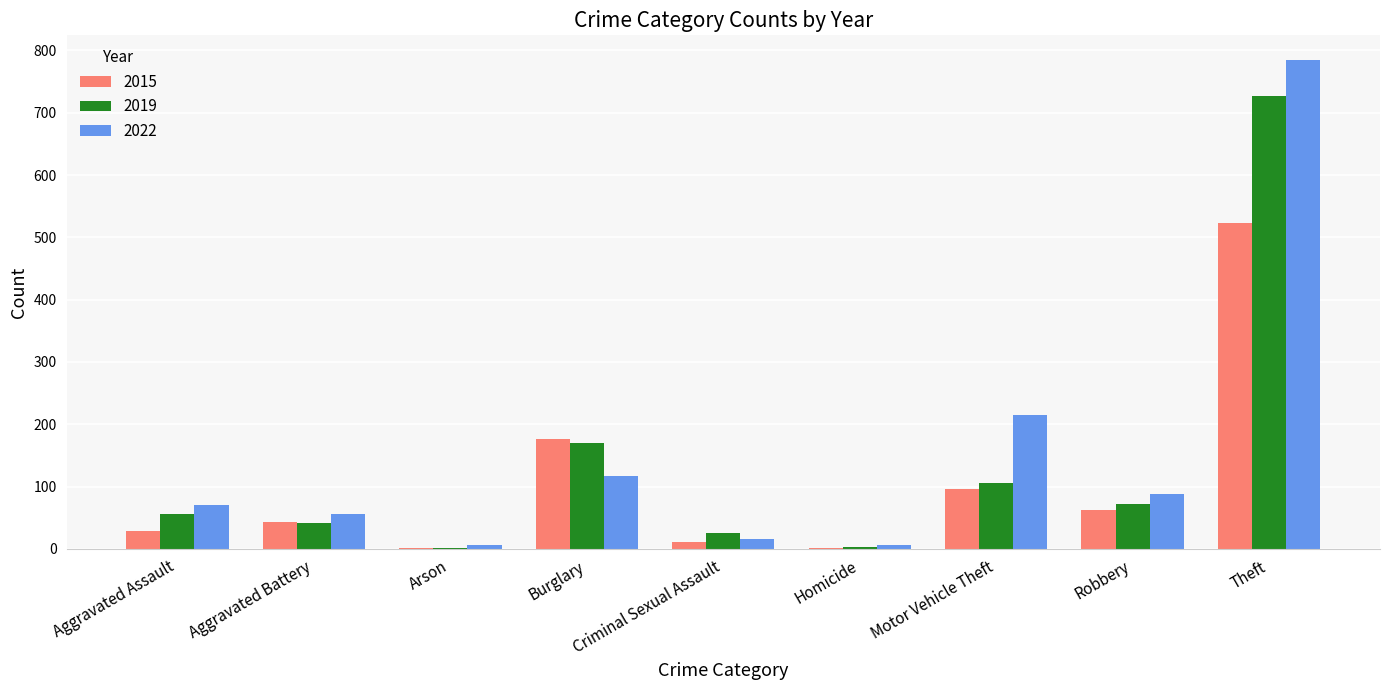

True or false: 2022 has a value of 785 at Theft.

True